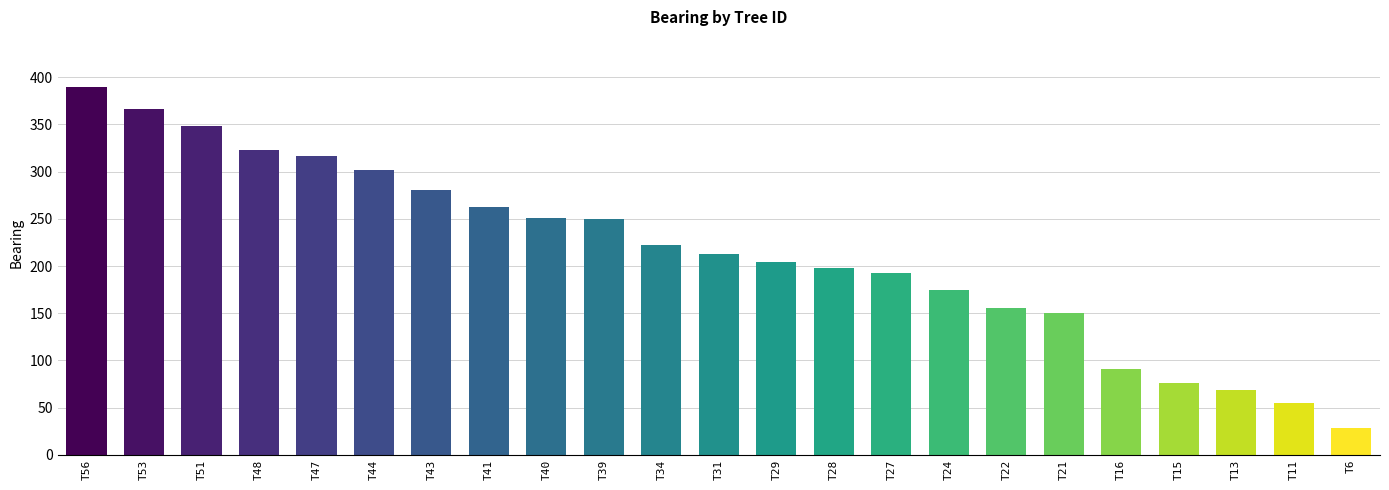

Which category has the highest value across all series?

T56